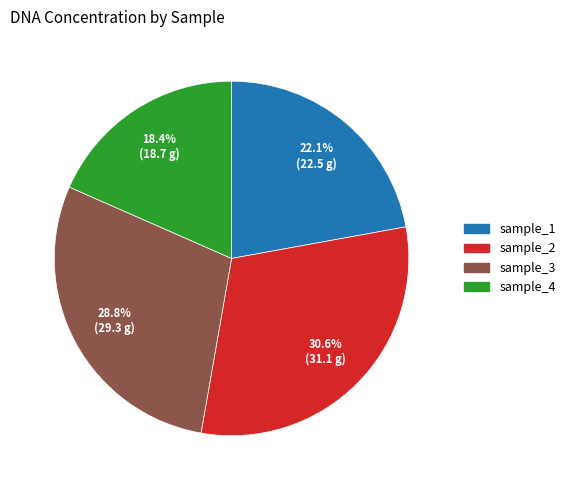

Is there any slice that represents more than half of the pie?

No